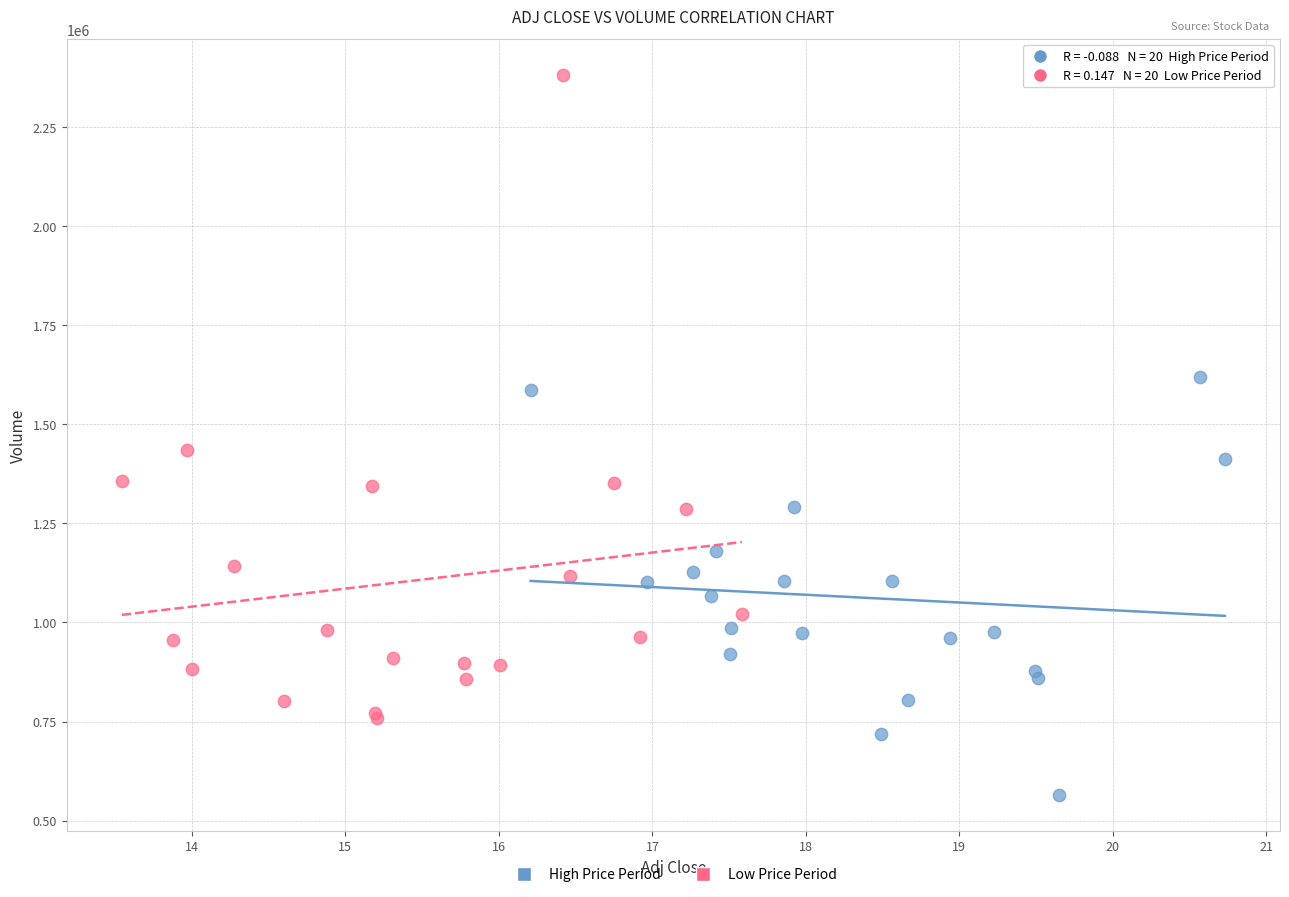

Which series reaches the maximum Y coordinate?

Low Price Period